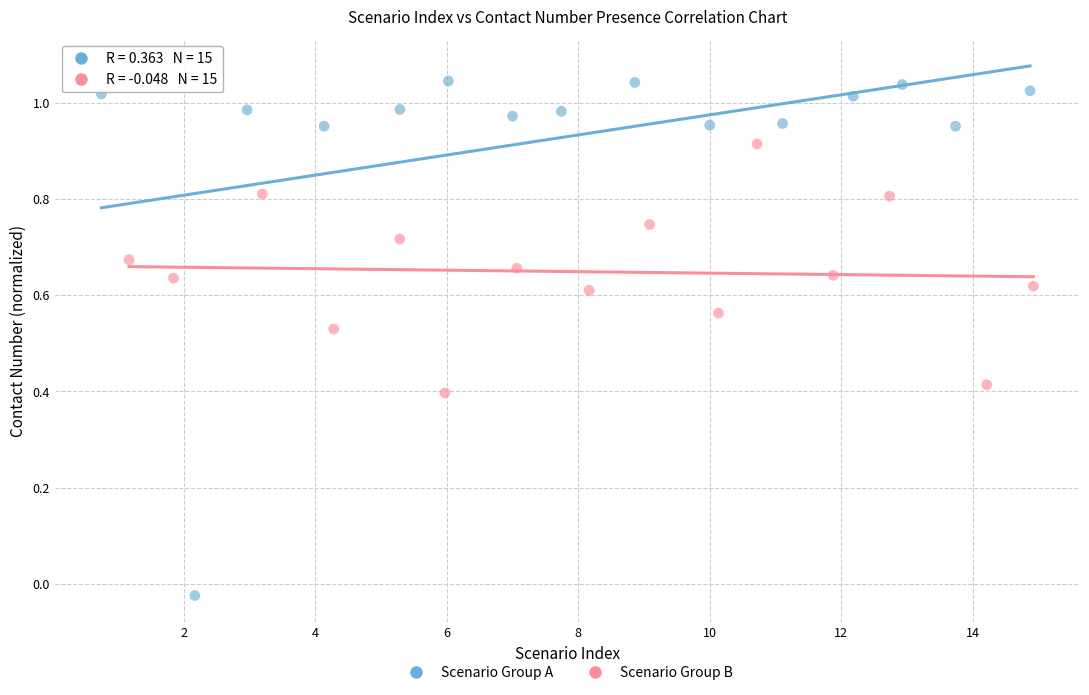

What are all the series names shown in the legend?

Scenario Group A, Scenario Group B